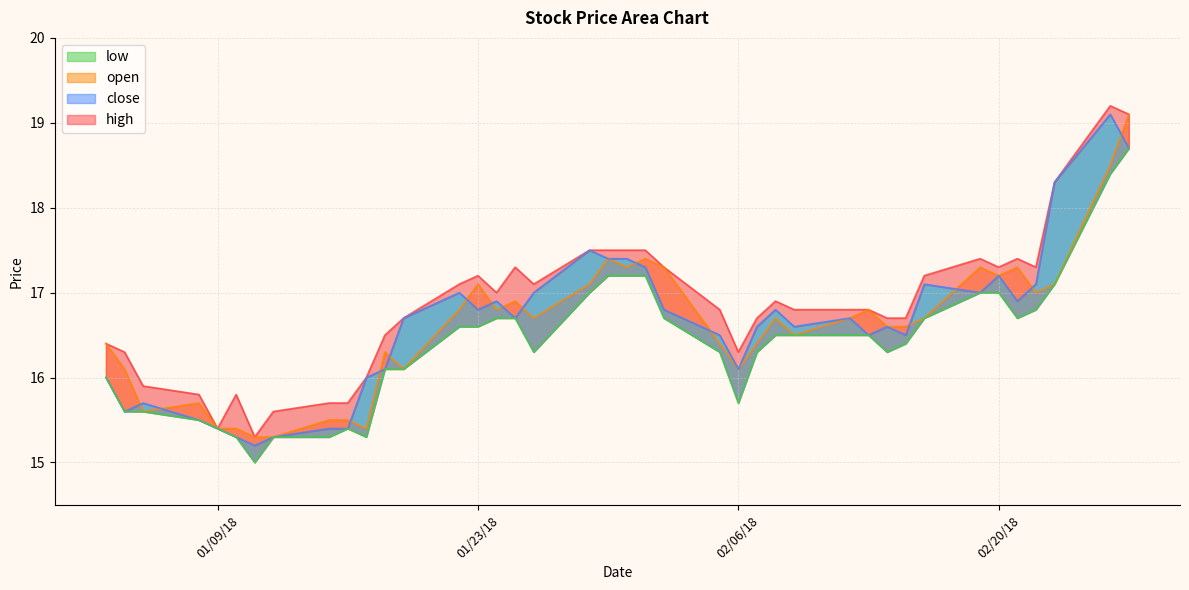

How many values in the low series are below 16?

11